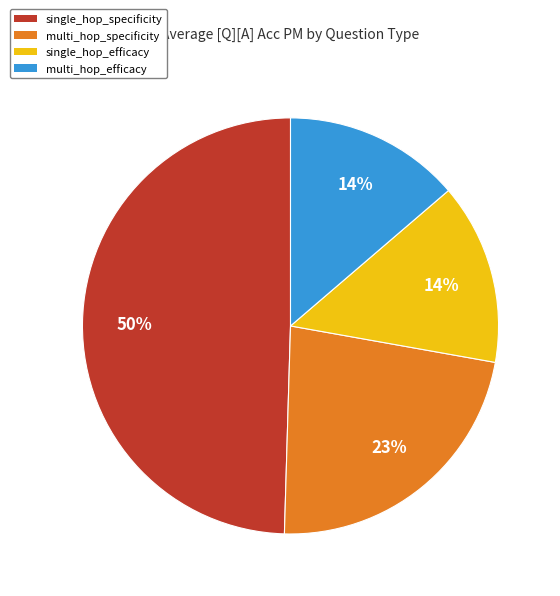

Count the number of slices in the pie.

4